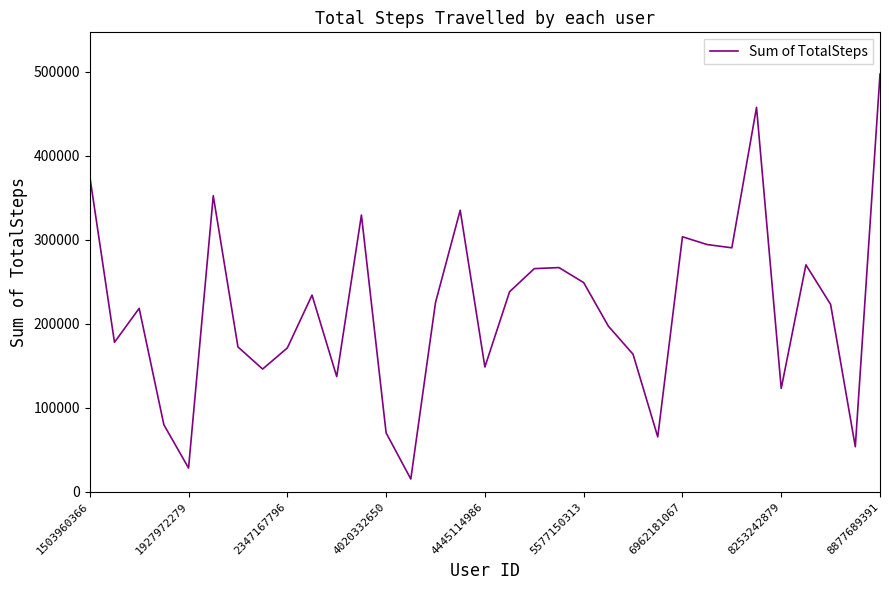

What is the greatest value displayed?

497241